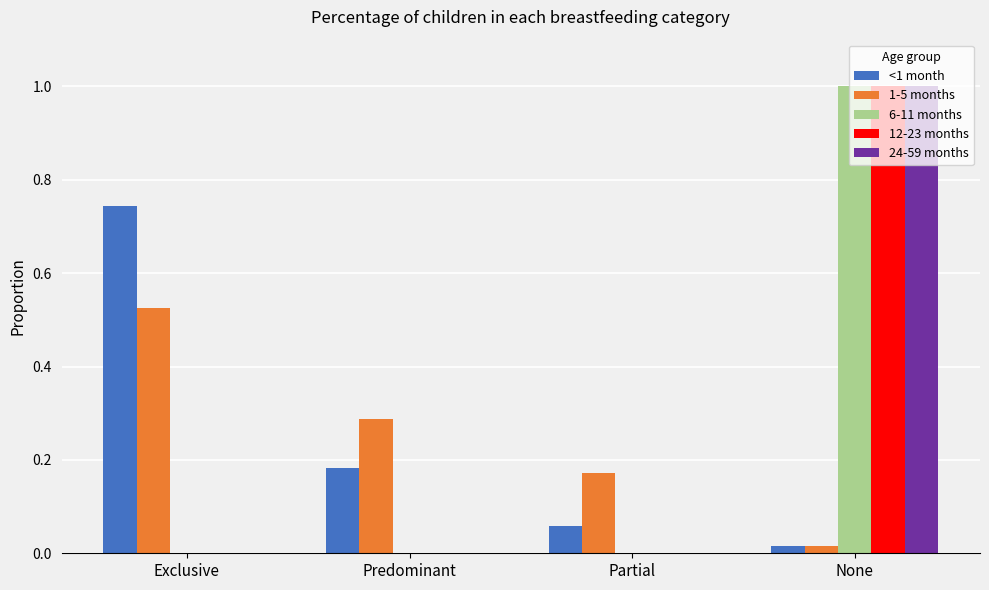

At which category is the sum across all series the highest?

None